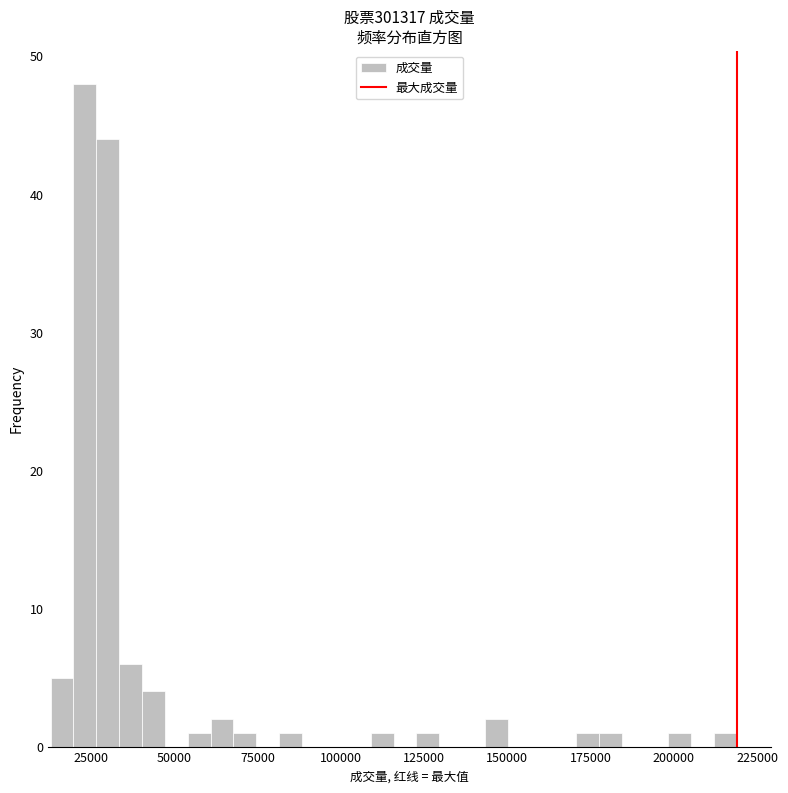

Read against the x-axis, roughly where is the centre of the tallest bar?

25000